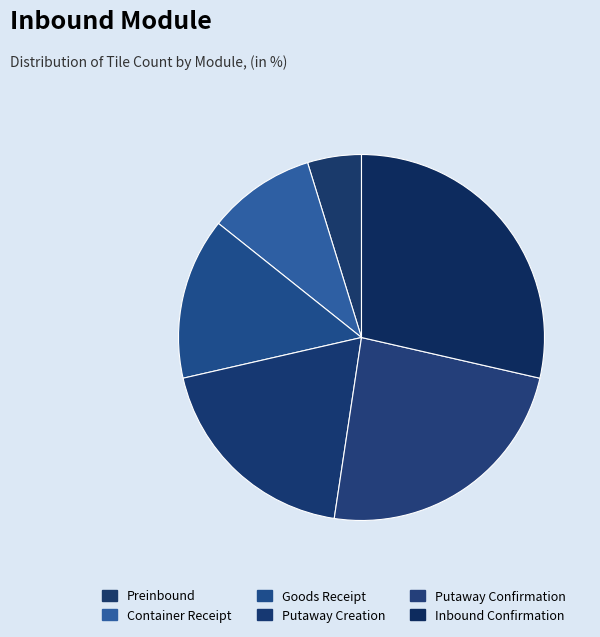

How many slices are in this pie chart?

6